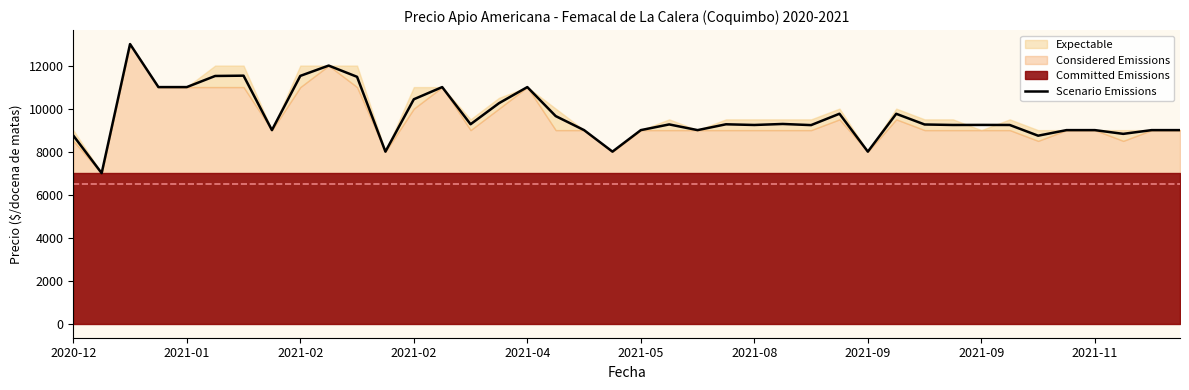

What is the change in value from 19 to 30?

+1262